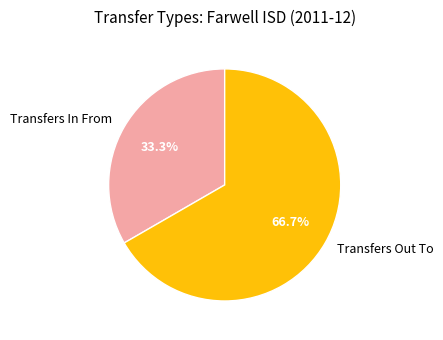

Count the number of slices in the pie.

2